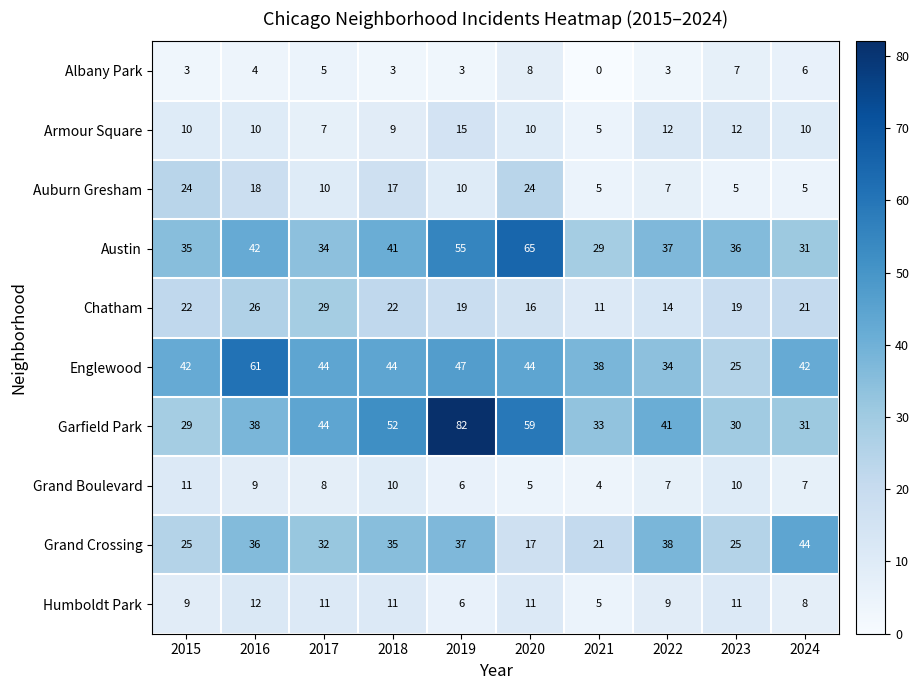

At which category is the sum across all series the highest?

2019